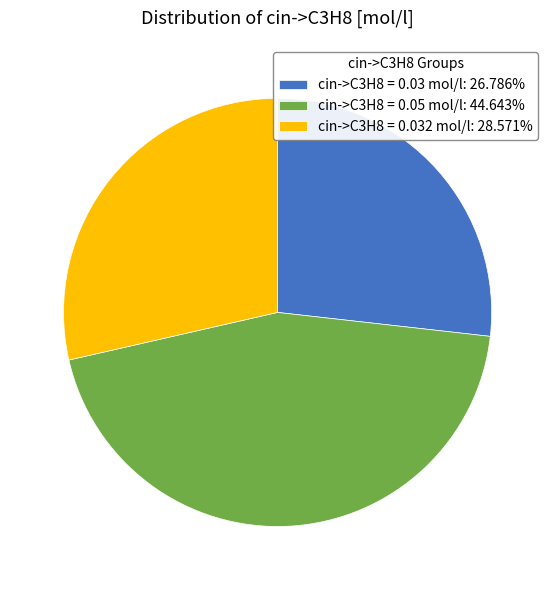

Combined, do cin->C3H8 = 0.03 mol/l: 26.786% and cin->C3H8 = 0.05 mol/l: 44.643% account for over 50%?

Yes